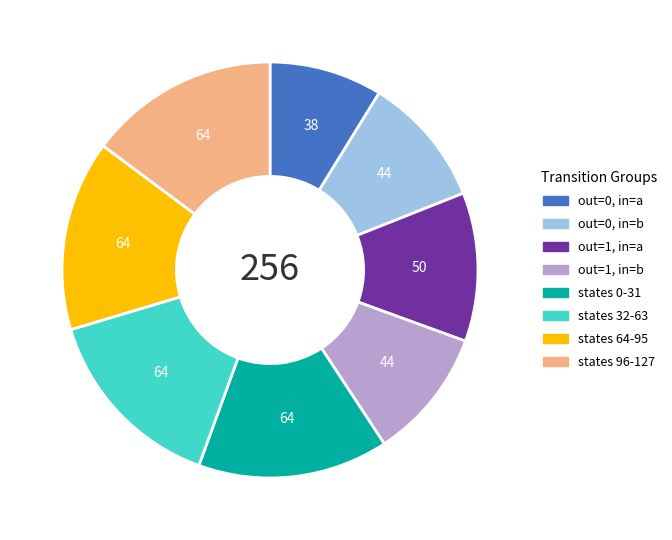

The out=0, in=a slice represents 1% of the pie. True or false?

False